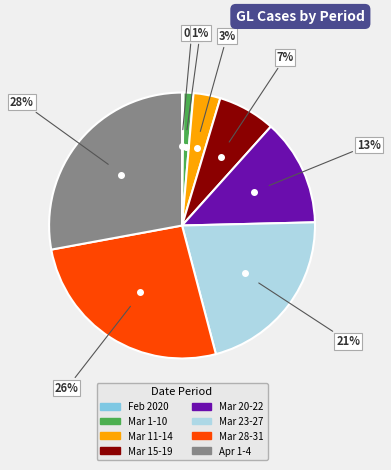

Does any single category account for the majority?

No